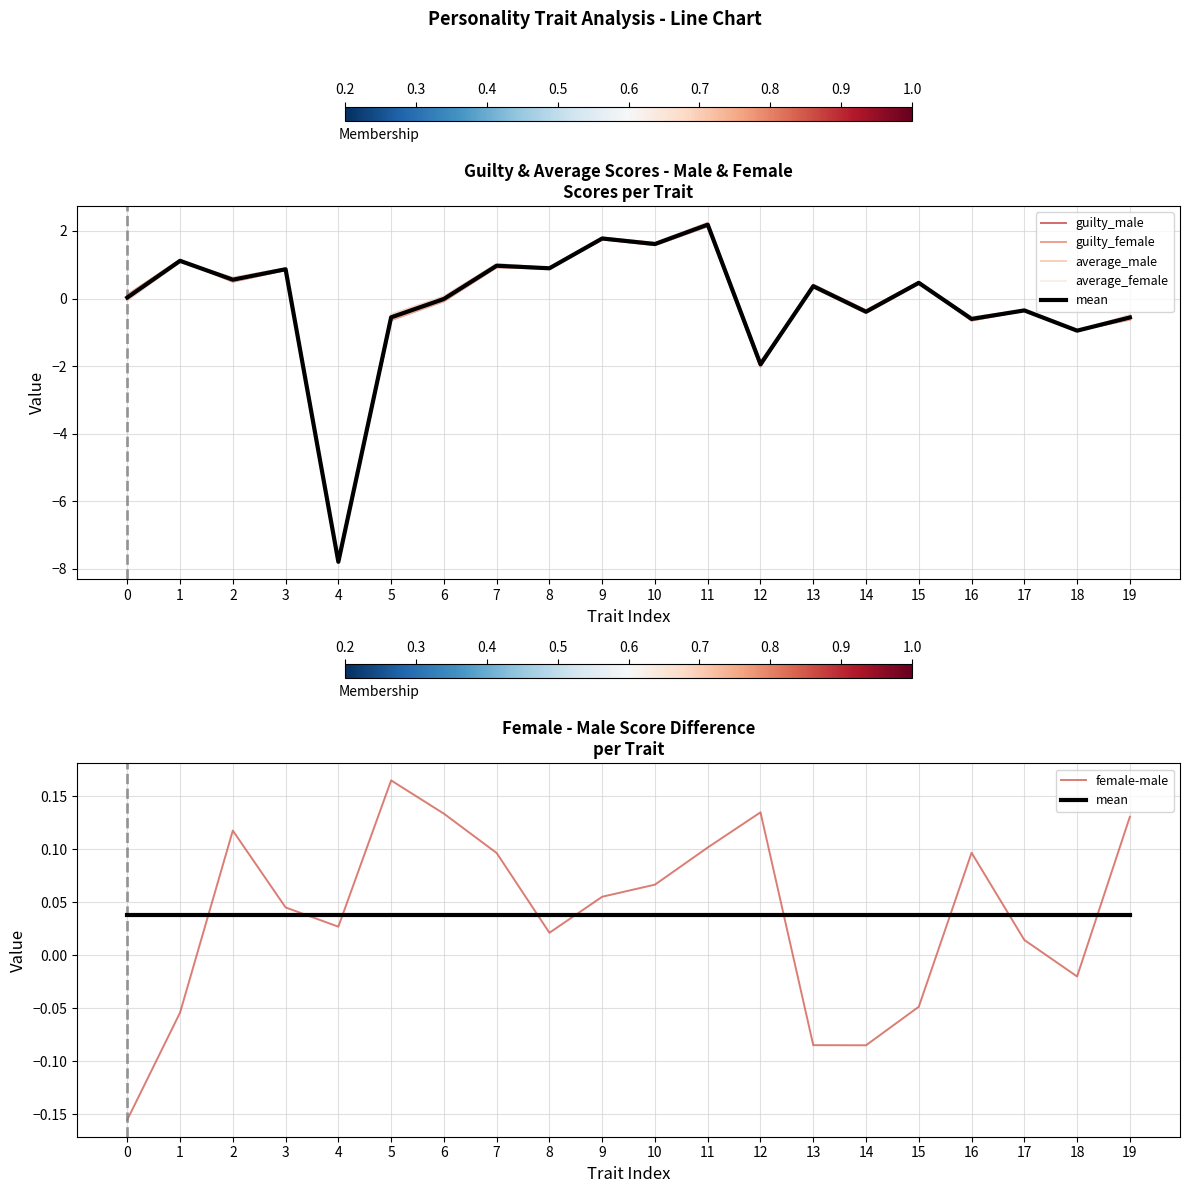

True or false: average_male has a value of -0.9 at 18.

True